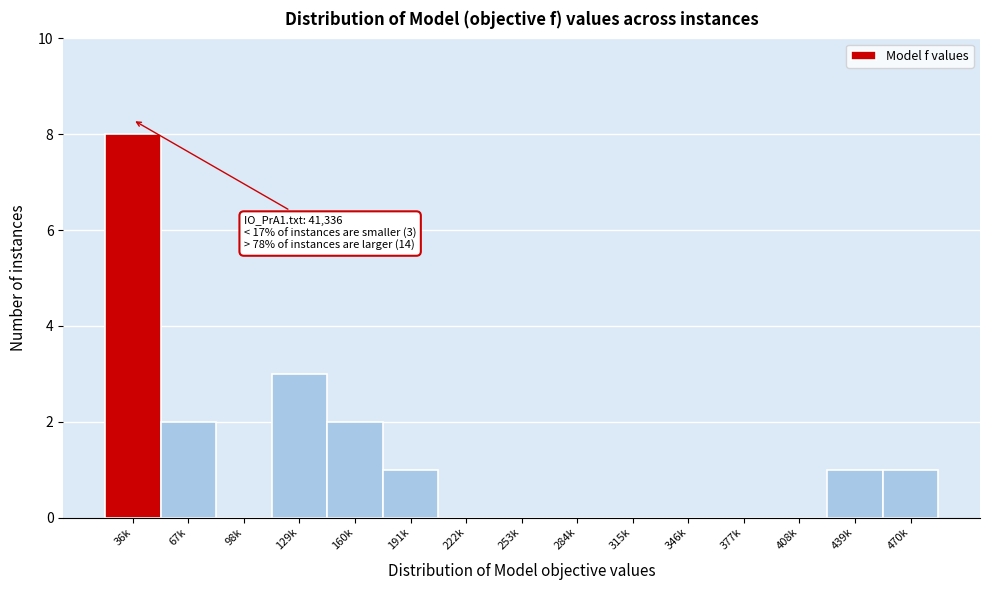

Reading left to right, what are all the values shown in this chart?

36k=8	67k=2	98k=0	129k=3	160k=2	191k=1	222k=0	253k=0	284k=0	315k=0	346k=0	377k=0	408k=0	439k=1	470k=1